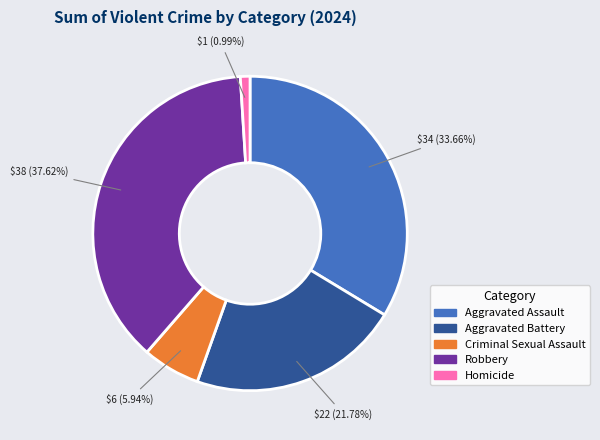

What percentage is the Aggravated Battery slice, to the nearest percent?

22%